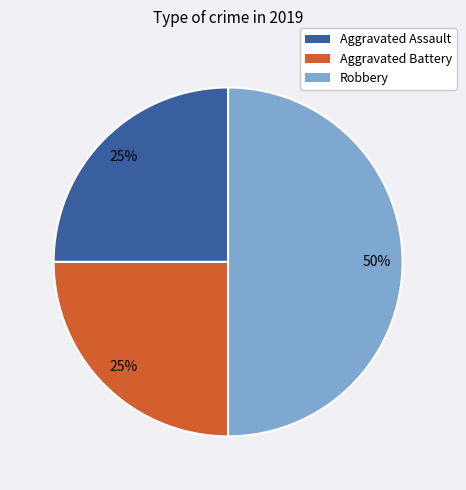

Combined, do Robbery and Aggravated Battery account for over 50%?

Yes